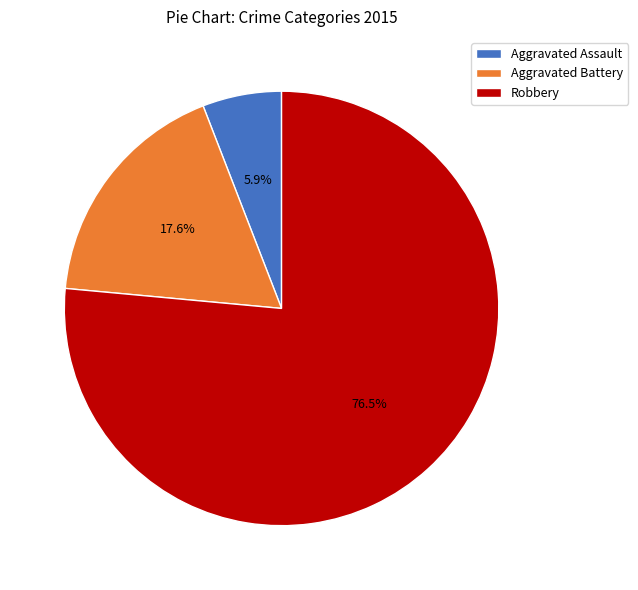

The Aggravated Assault slice represents 6% of the pie. True or false?

True